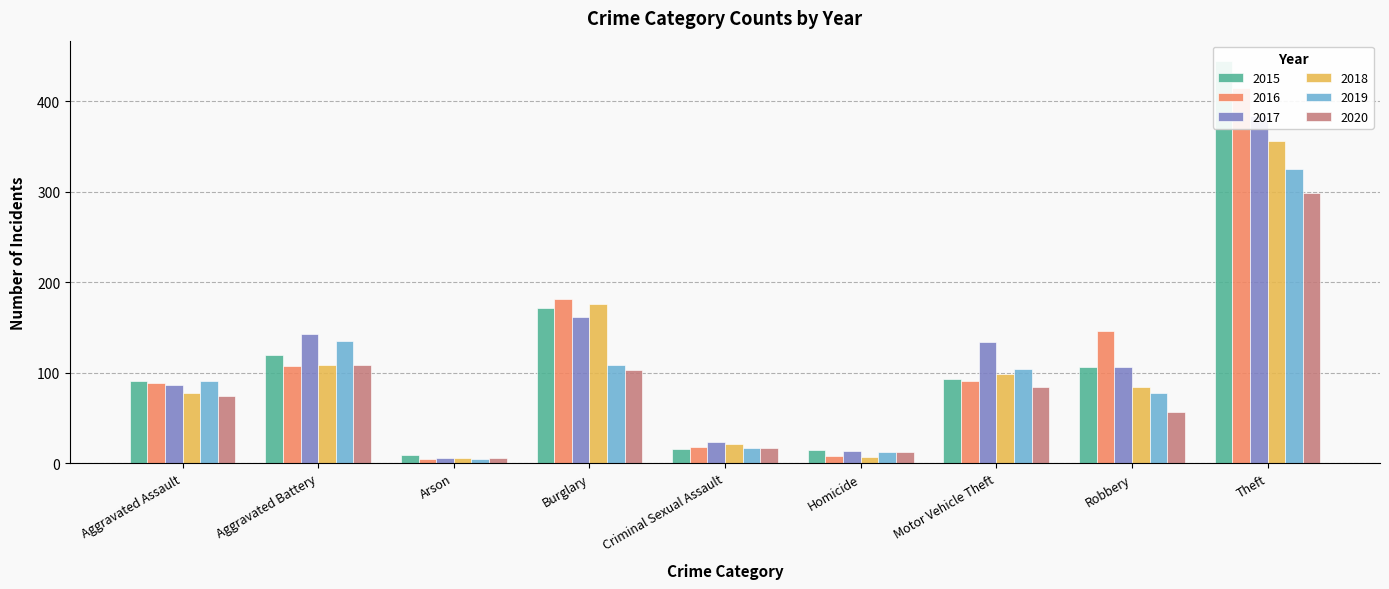

What is the average value of the 2015 series?

118